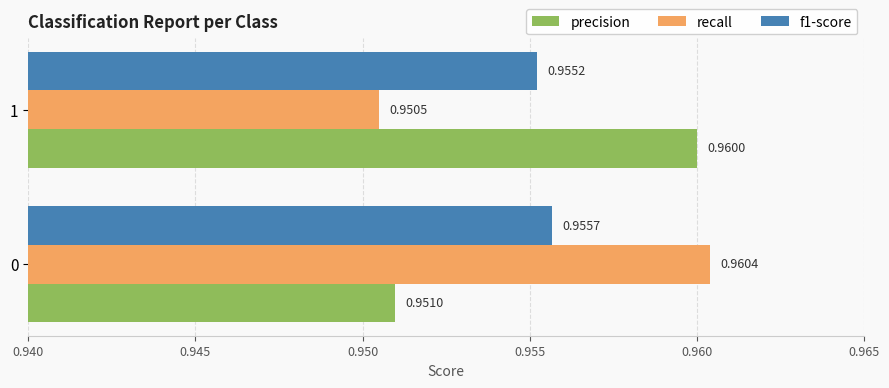

What is the sum of the f1-score values at 0 and 1?

1.9